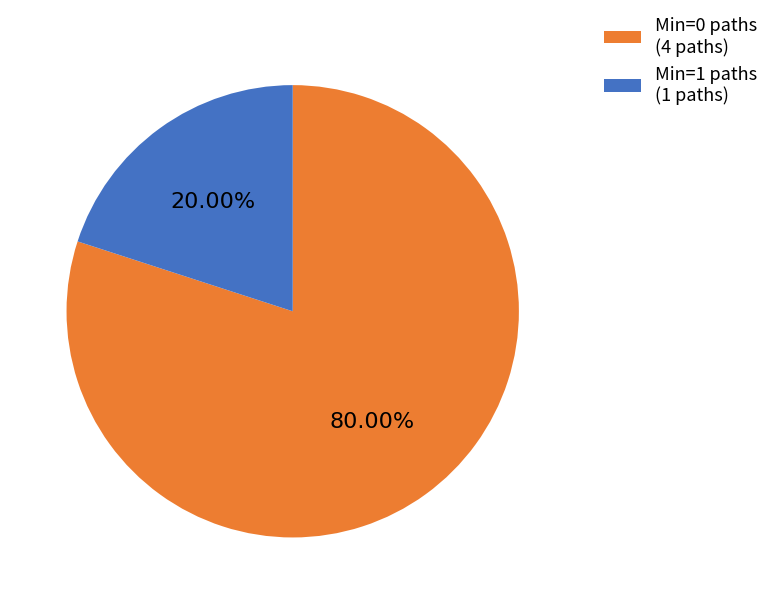

How many segments does this pie chart have?

2